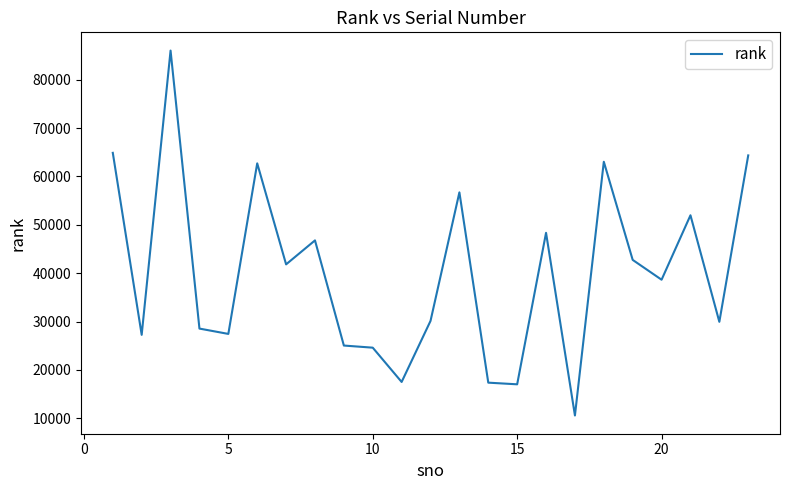

What is the difference between the maximum and minimum values?

75478